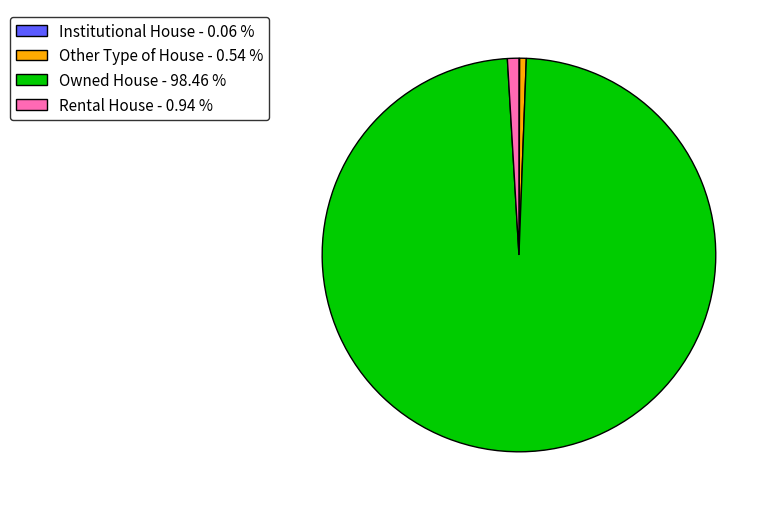

Which has a higher value, Owned House - 98.46 % or Rental House - 0.94 %?

Owned House - 98.46 %